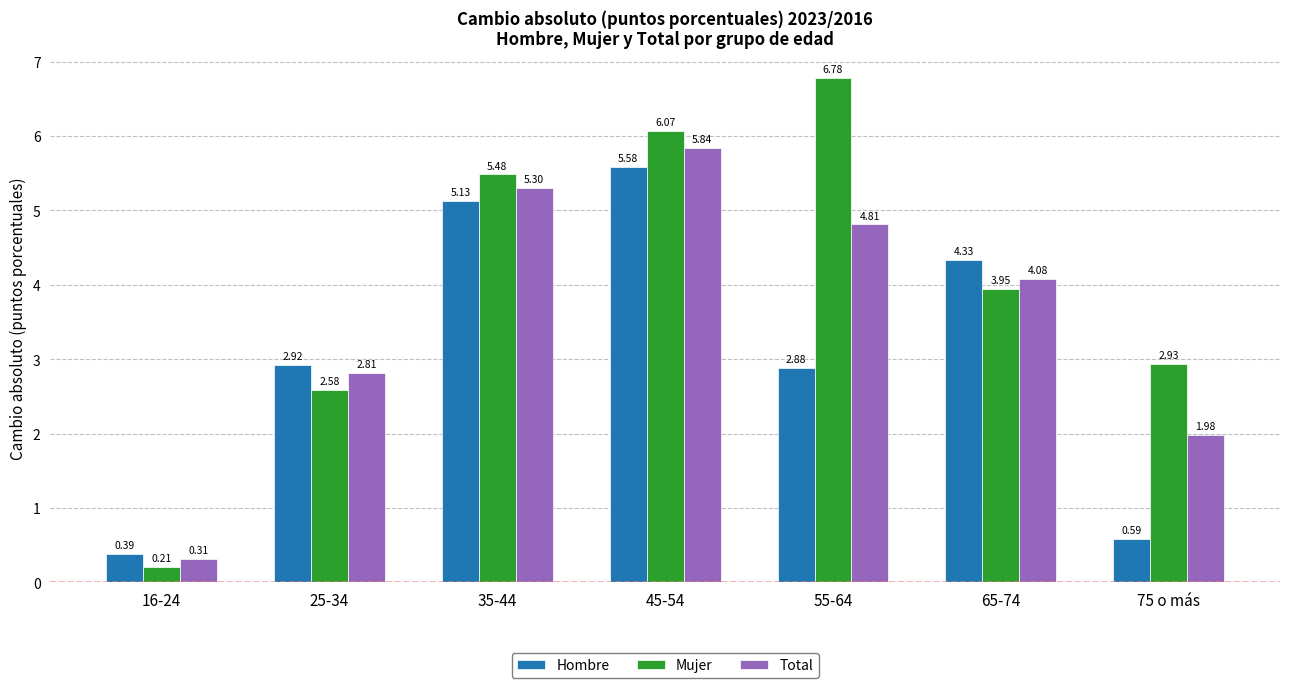

How many data points does each series have?

7